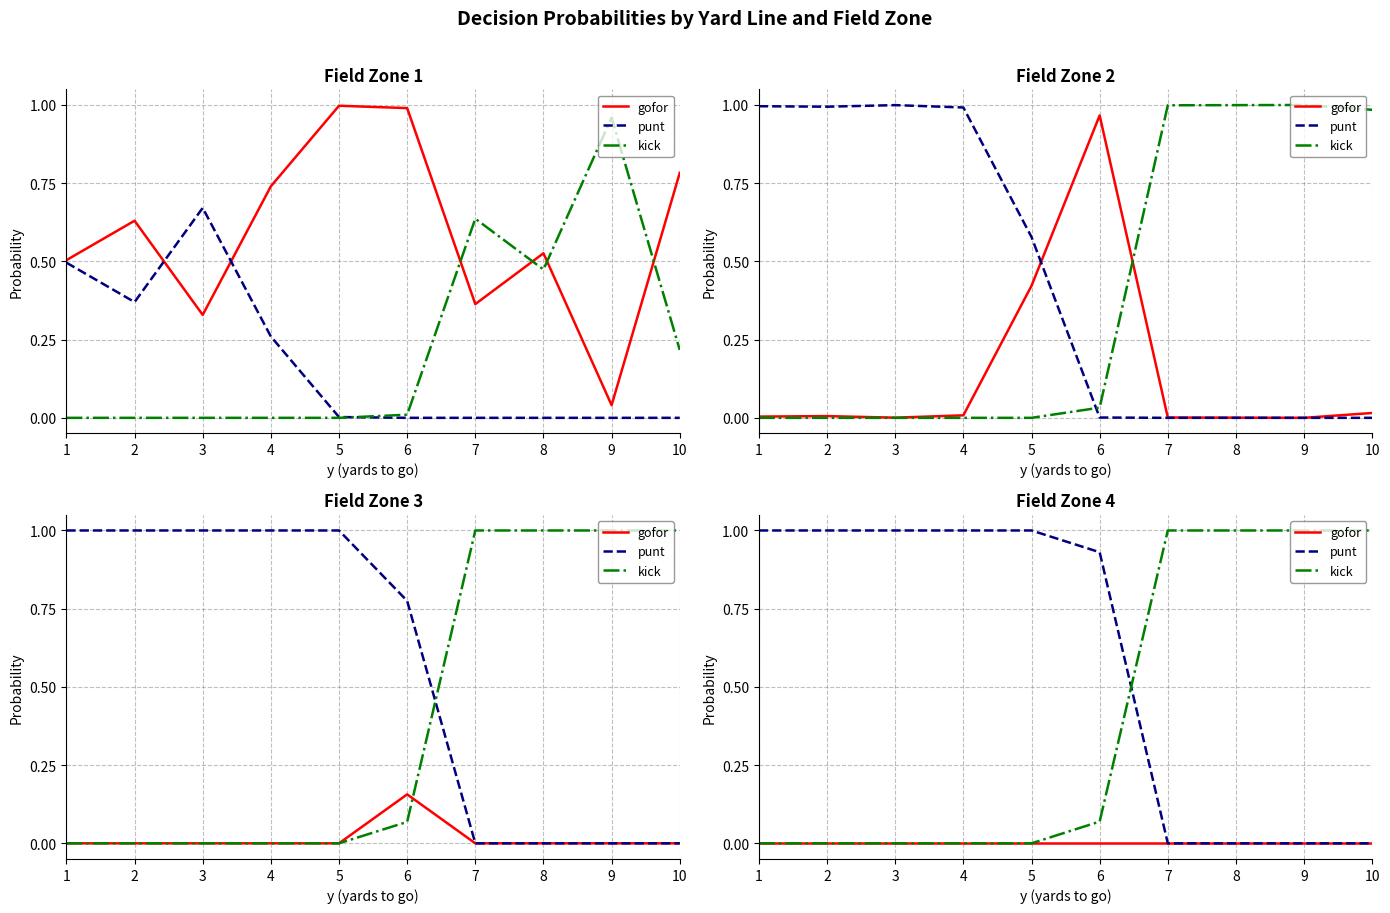

At which label does gofor reach its peak?

1